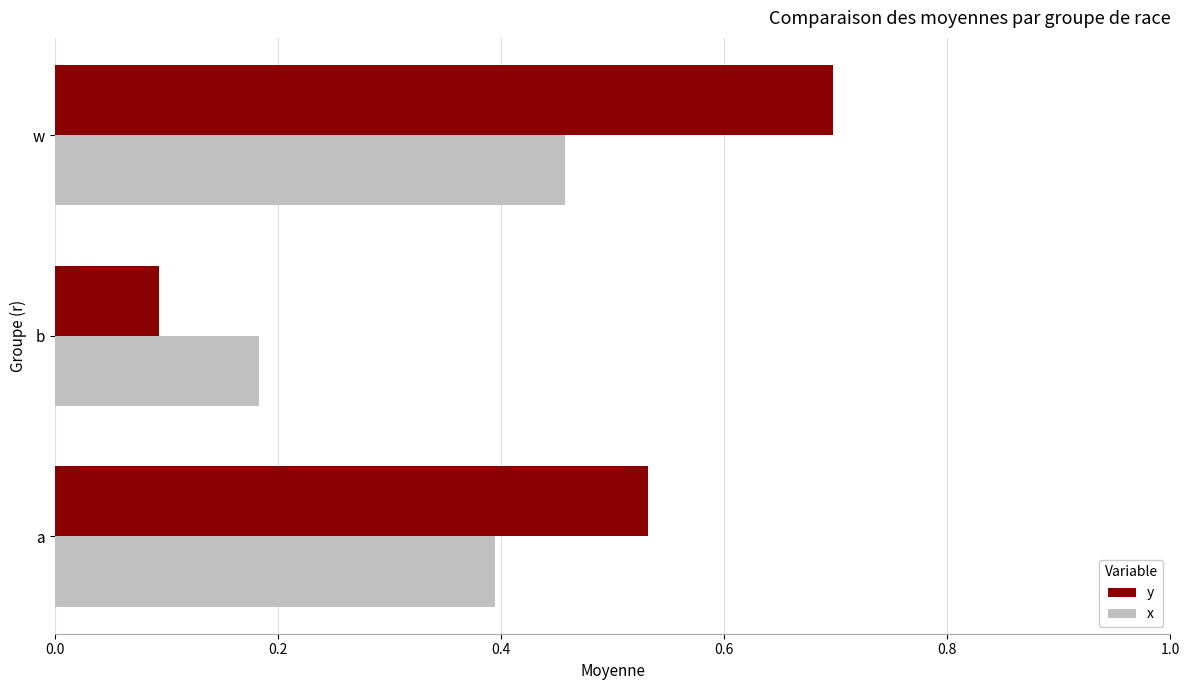

True or false: x has a value of 0.4 at a.

True